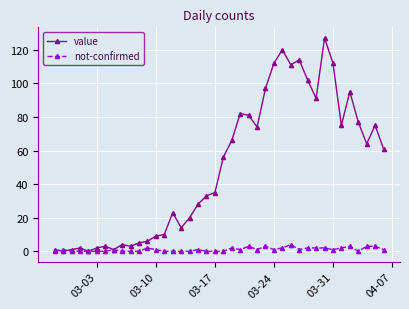

At how many categories does at least one series exceed 93?

9